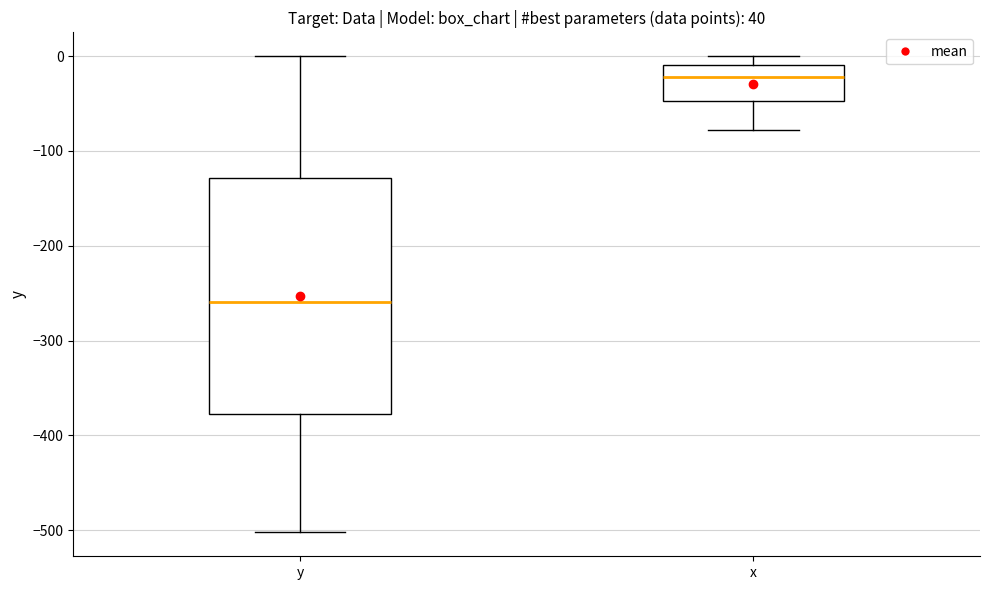

Comparing the boxes themselves (not the whiskers), which one is the tallest?

y